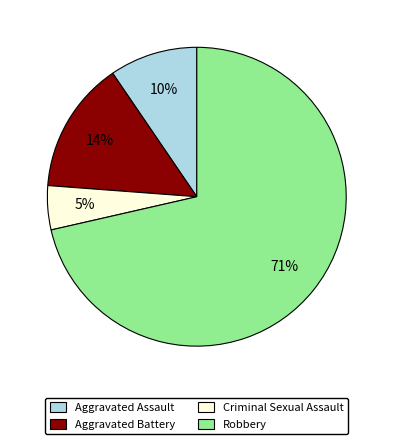

Is there a majority slice in this chart?

Yes